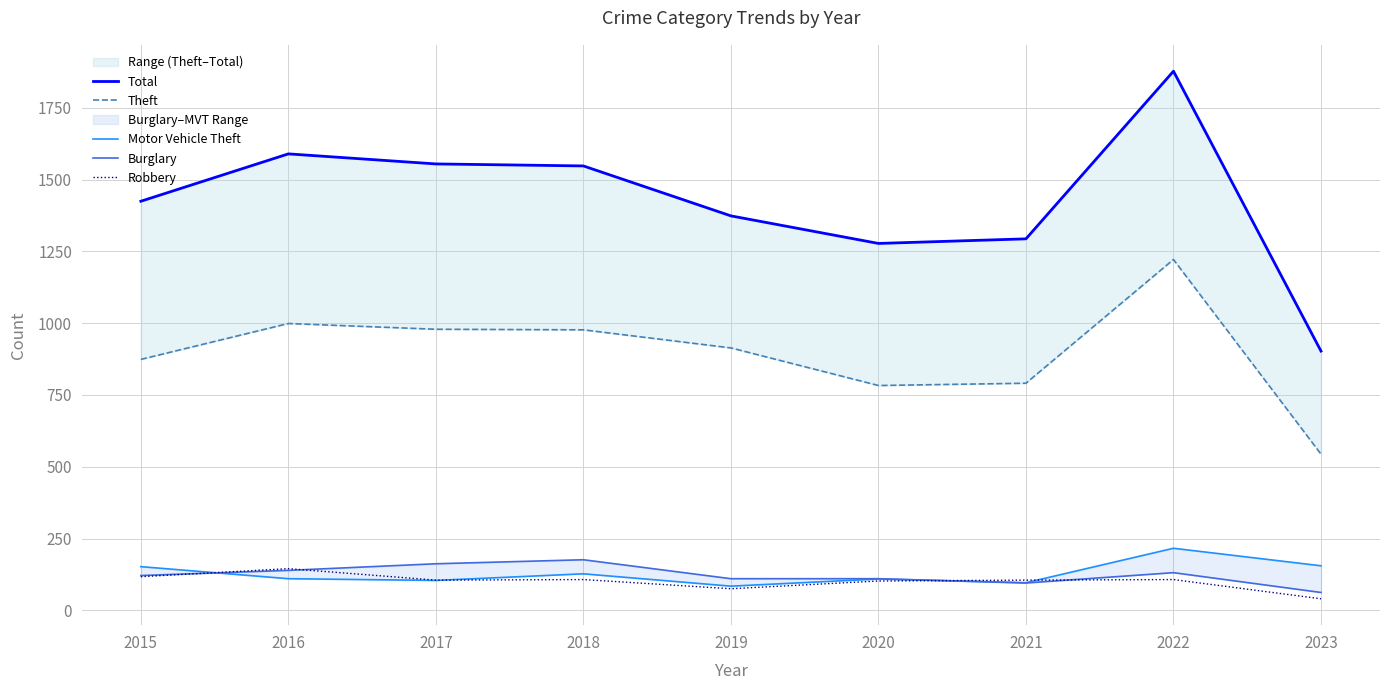

Is it true that Total equals 656 at 2015?

False